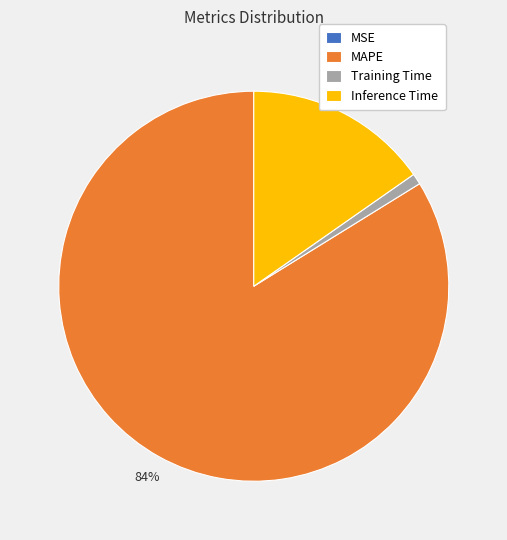

To the nearest percent, what is the difference between the largest and smallest slice percentages?

84%